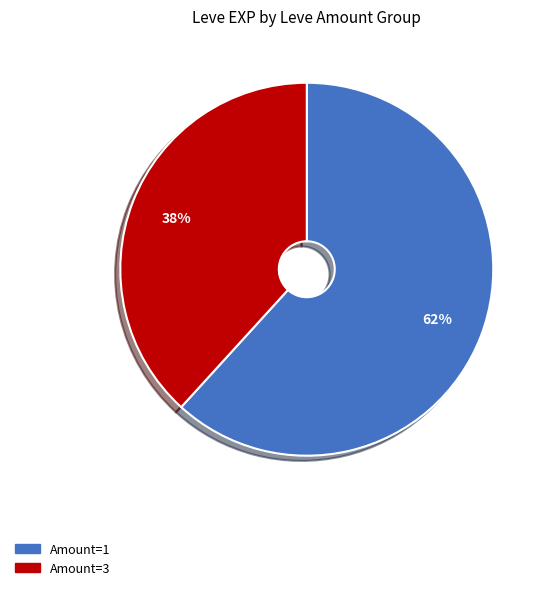

Which slice is the smallest?

Amount=3